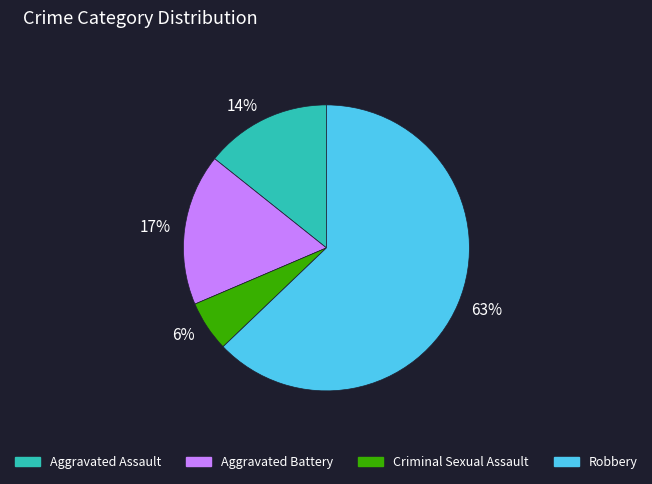

Rank the categories by value from highest to lowest.

Robbery, Aggravated Battery, Aggravated Assault, Criminal Sexual Assault